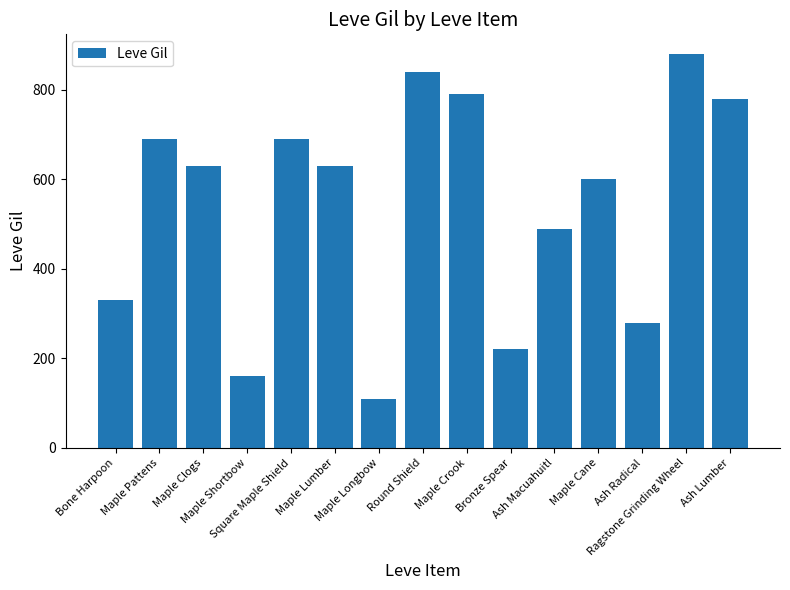

How many data points are less than 630?

7